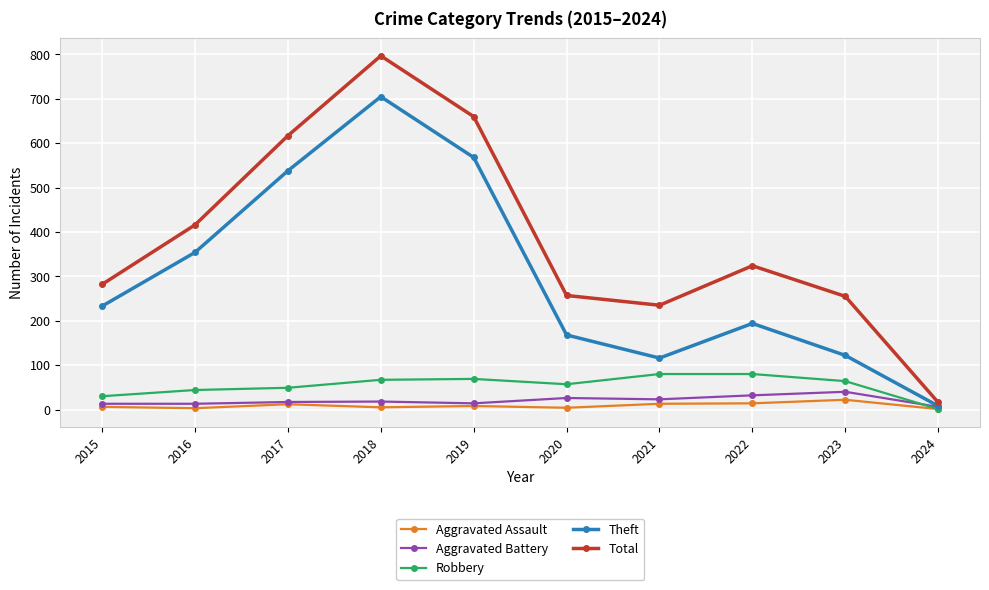

How many lines are shown in the chart?

5